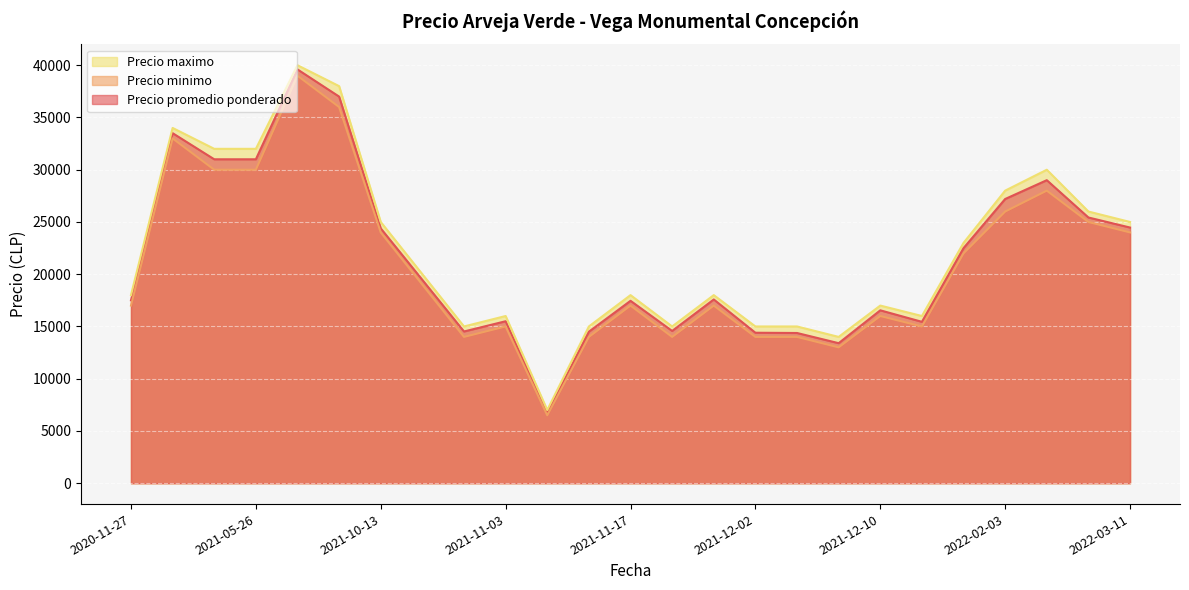

True or false: Precio maximo and Precio minimo intersect in this chart.

False